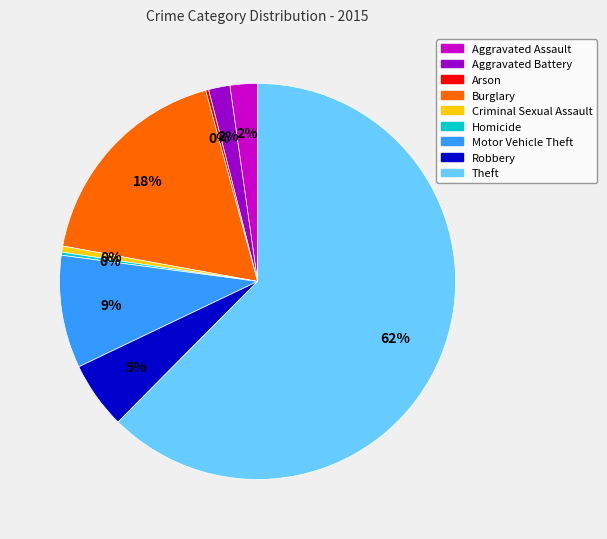

To the nearest percent, what is the difference between the Theft and Aggravated Battery slice percentages?

61%